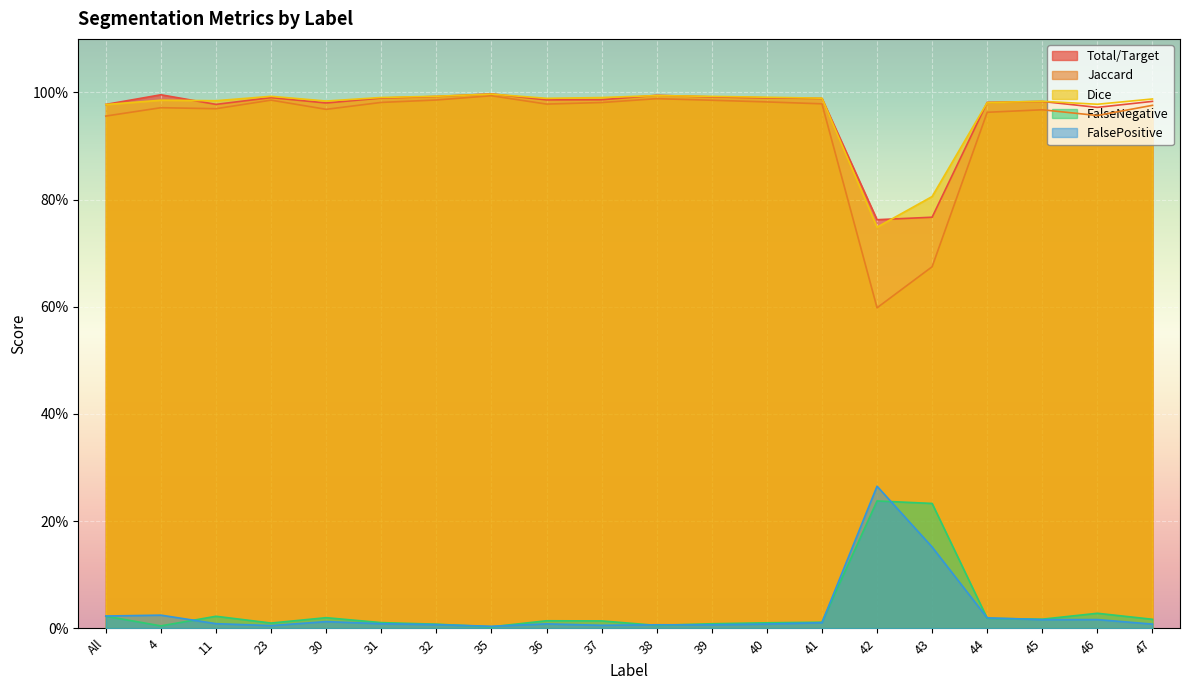

Rank the series at 31 from highest to lowest value.

Dice, Total/Target, Jaccard, FalseNegative, FalsePositive